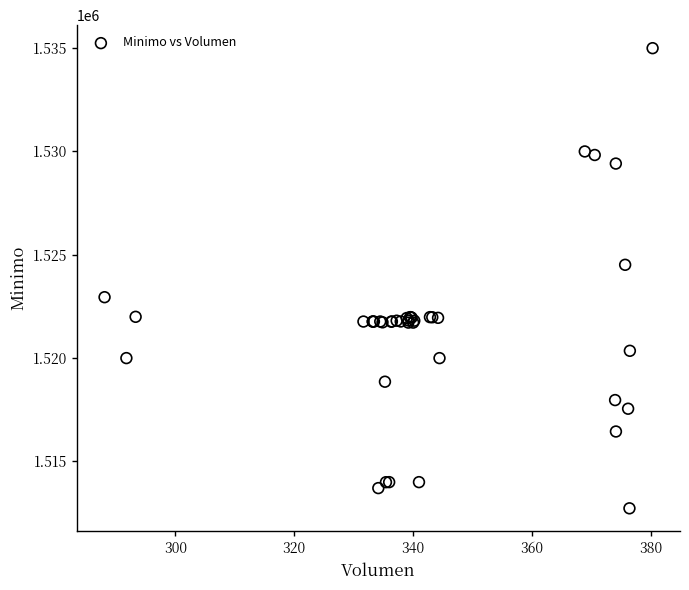

What Y value in the scatter plot is closest to 1523862?

1524513